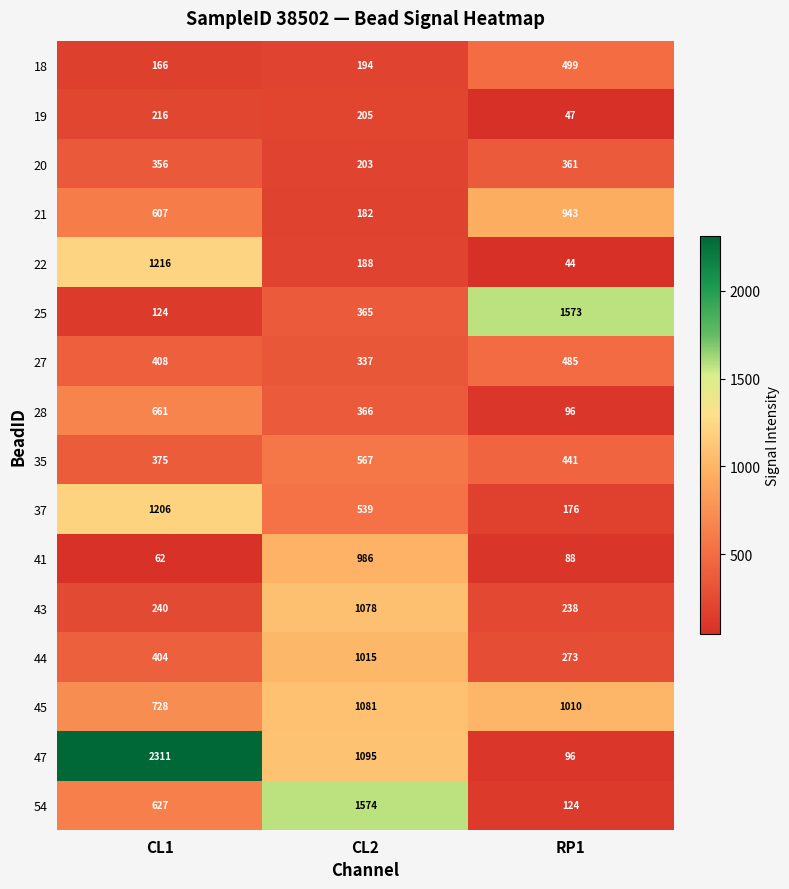

Which series has the largest total across all categories?

47